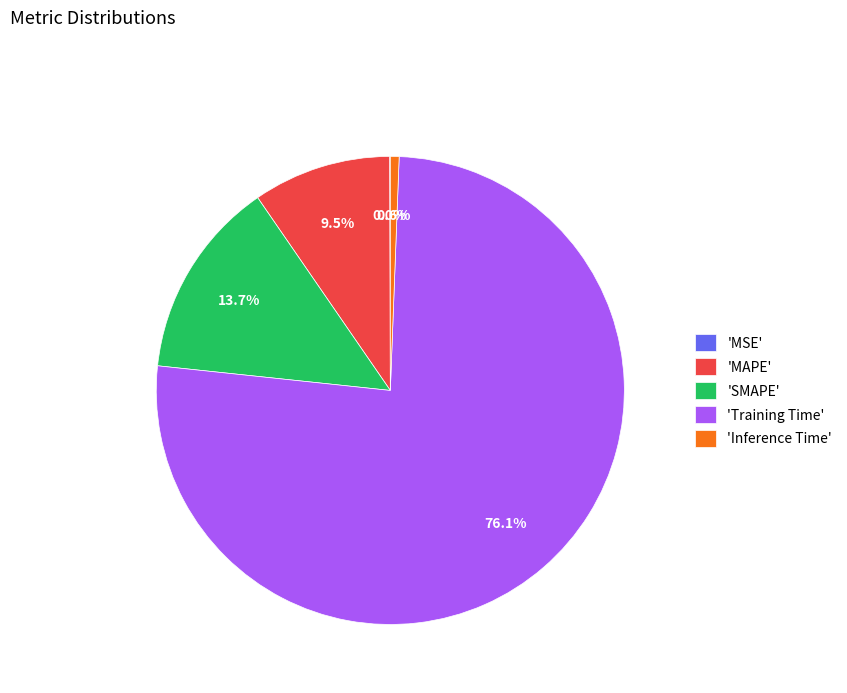

Between 'Inference Time' and 'SMAPE', which is larger?

'SMAPE'